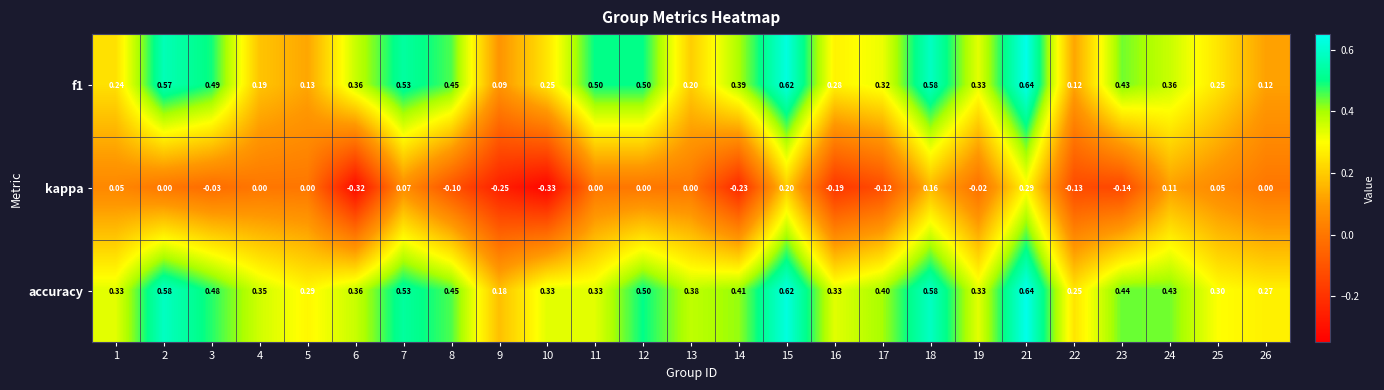

Which series changed the most between 17 and 21?

kappa